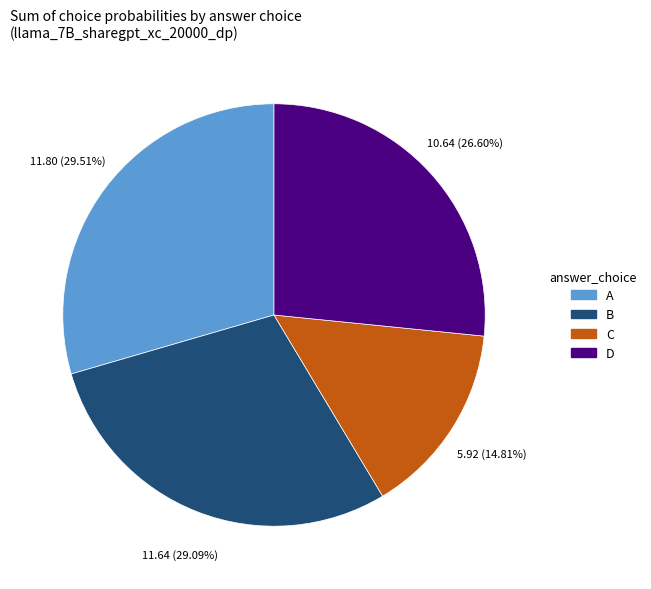

What is the smallest slice in the pie chart?

C